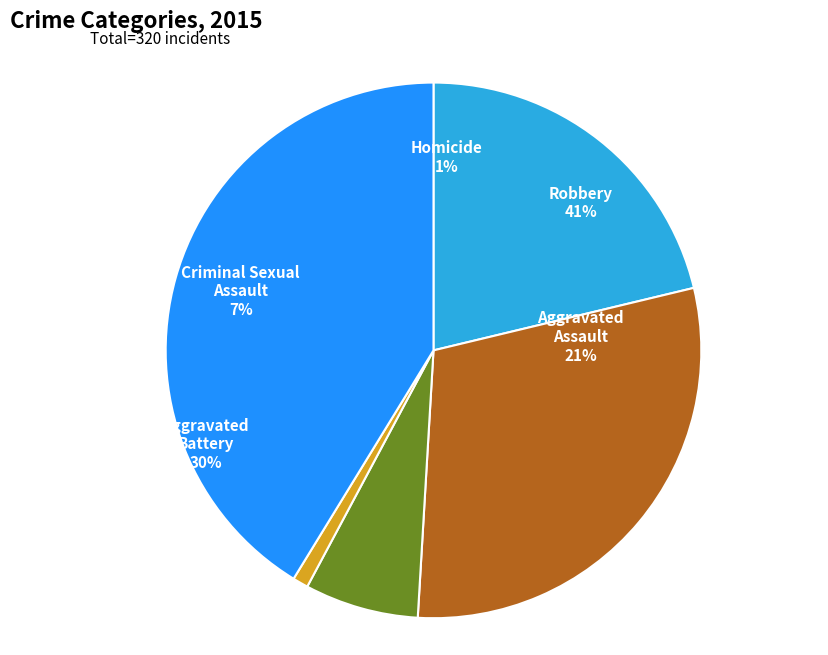

True or false: Homicide accounts for 1% of the total.

True